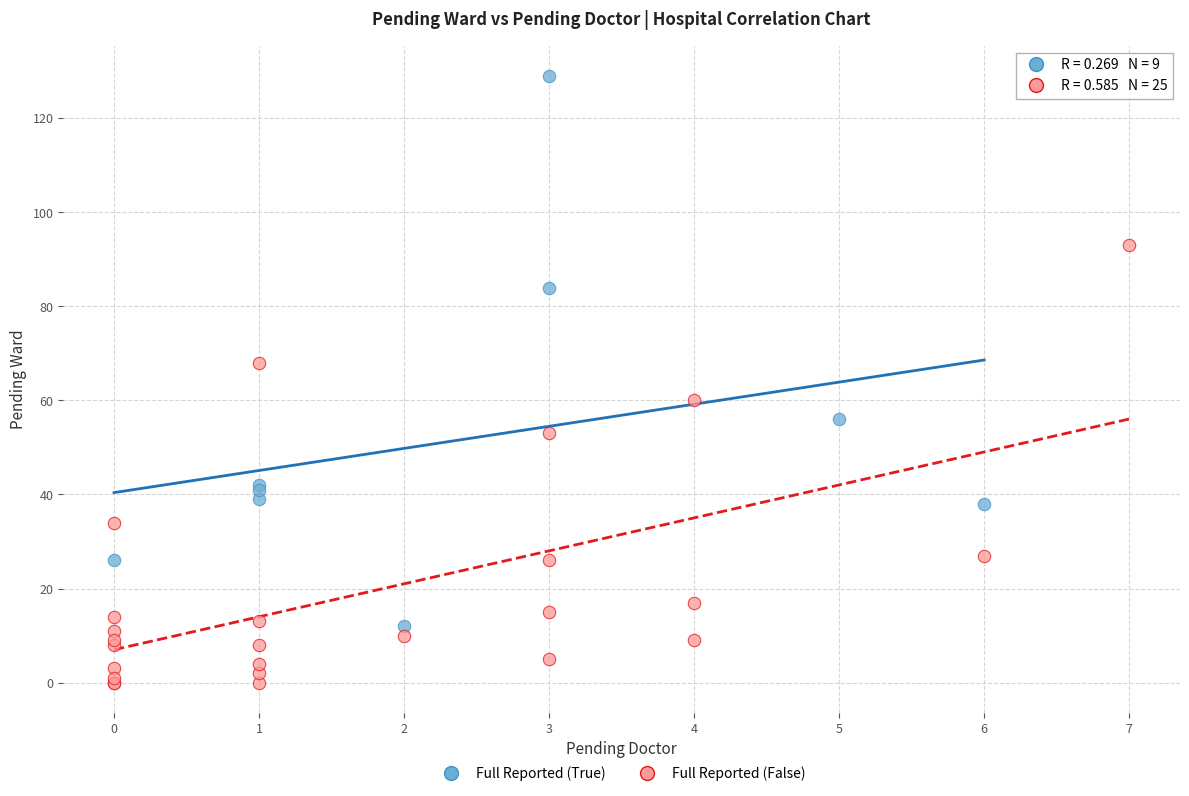

Which series has the largest Y range (max minus min)?

Full Reported (True)